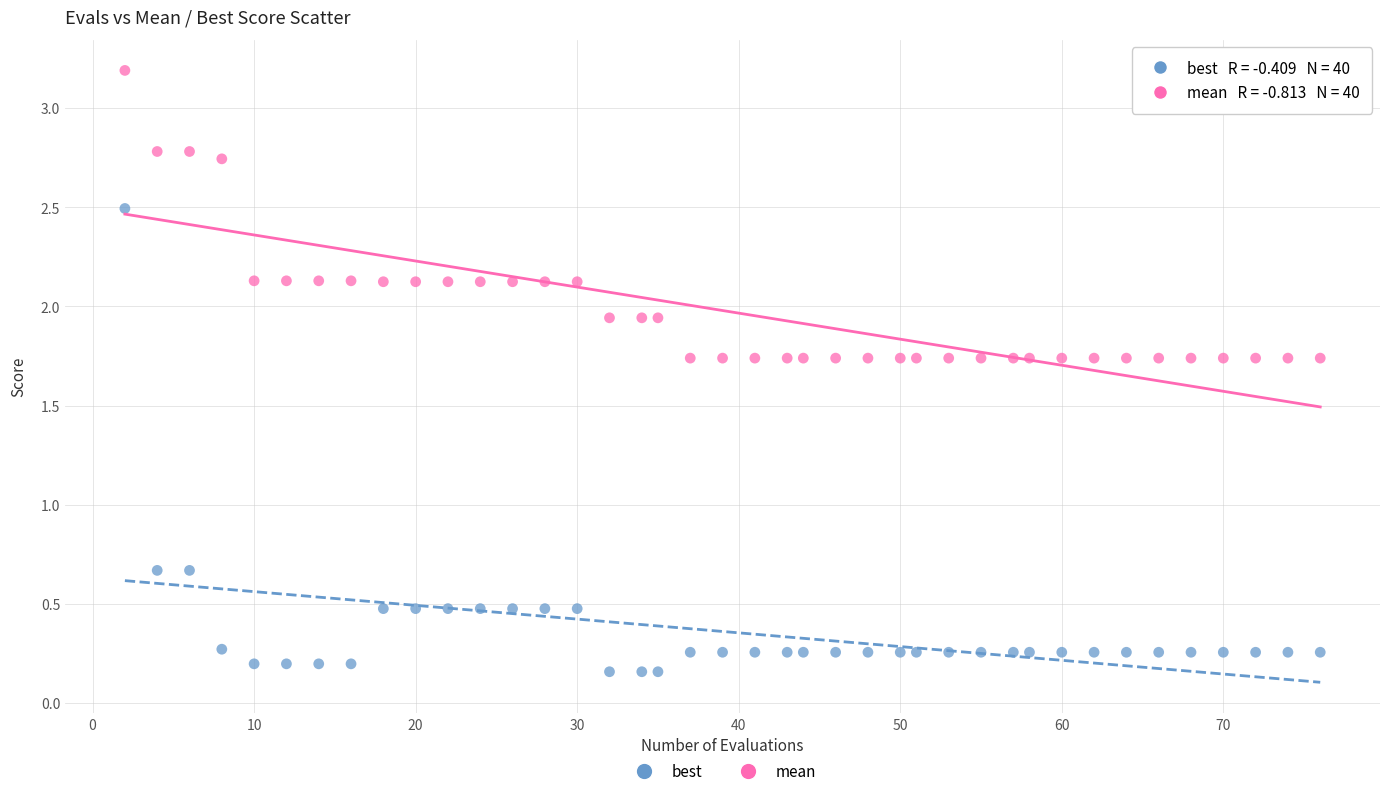

Across all data points, what is the range of Y values (max minus min)?

3.0